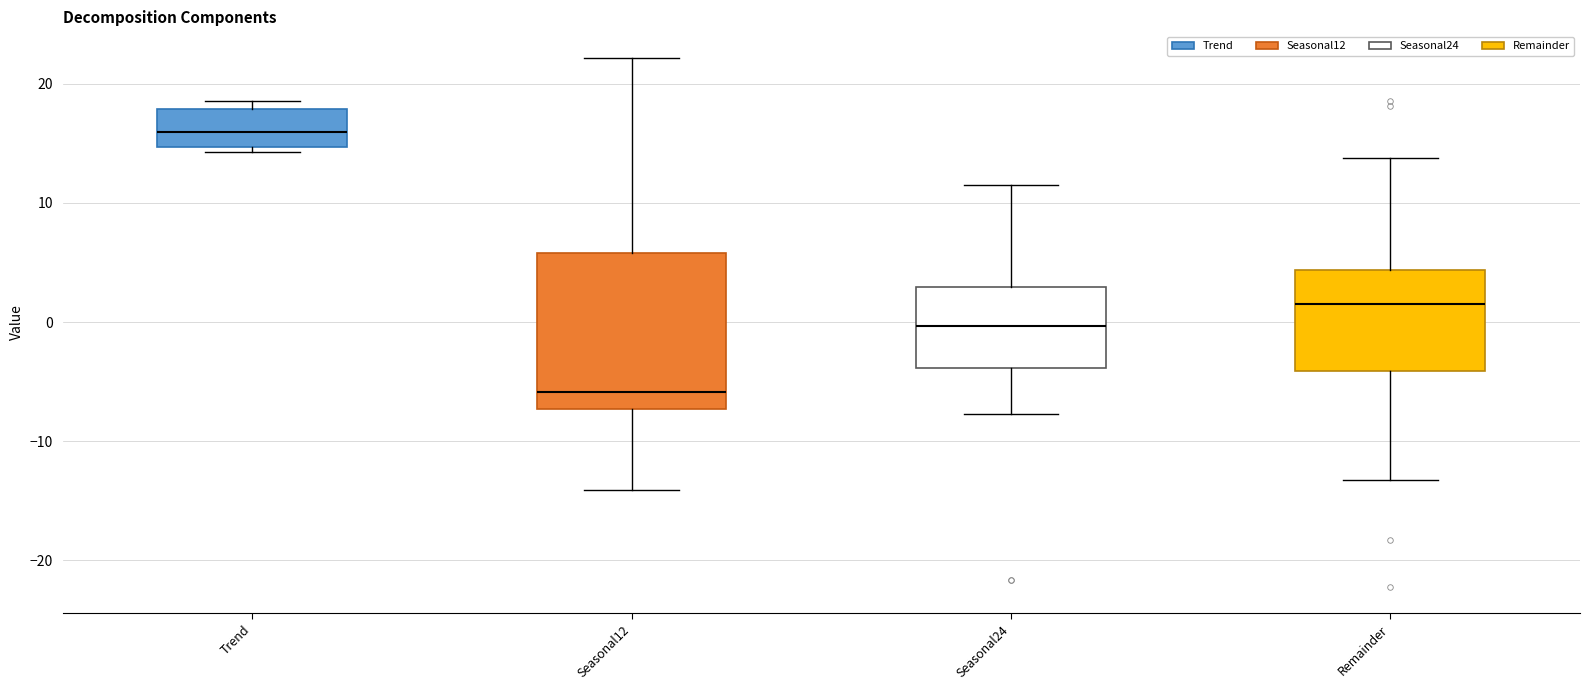

Reading left to right, read every box against the y-axis: the position of its median line, the range the box covers, and the ends of its whiskers. The values are not printed on the chart, so give them approximately, as read against the axis.

Trend: median 16, box 15 to 18, whiskers 14 to 19
Seasonal12: median -6, box -7 to 6, whiskers -14 to 22
Seasonal24: median 0, box -4 to 3, whiskers -8 to 12
Remainder: median 1, box -4 to 4, whiskers -13 to 14